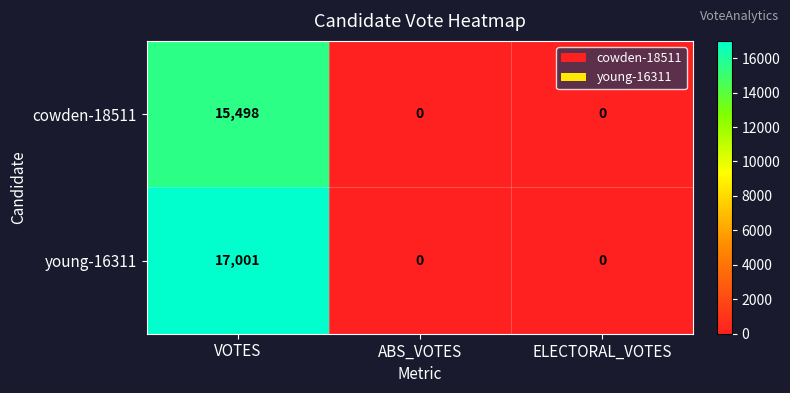

What is the difference between the maximum and minimum values in the cowden-18511 series?

15498